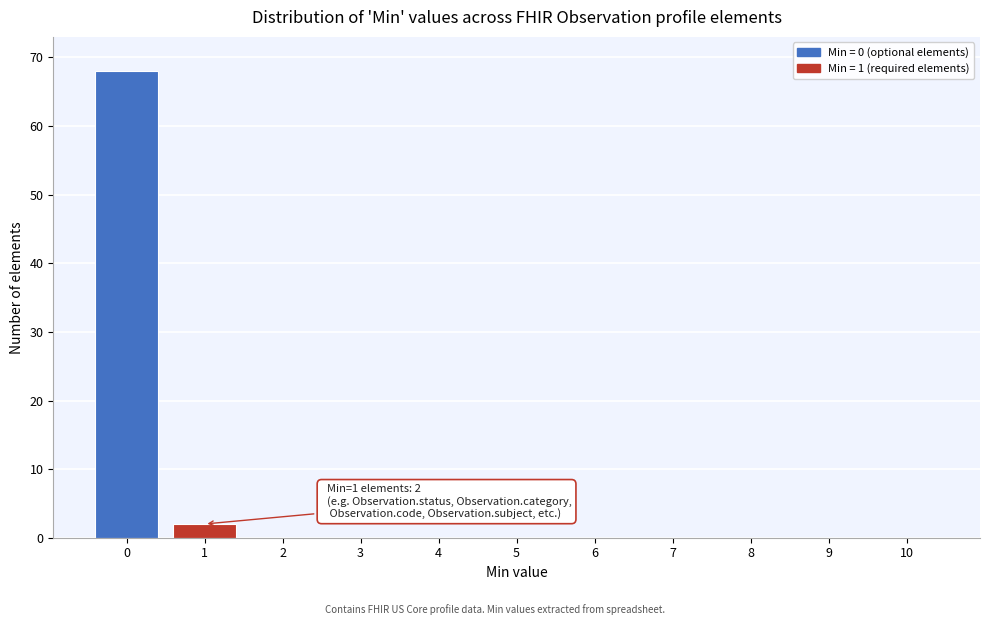

Reading left to right, extract all data points from this chart.

0=68	1=2	2=0	3=0	4=0	5=0	6=0	7=0	8=0	9=0	10=0